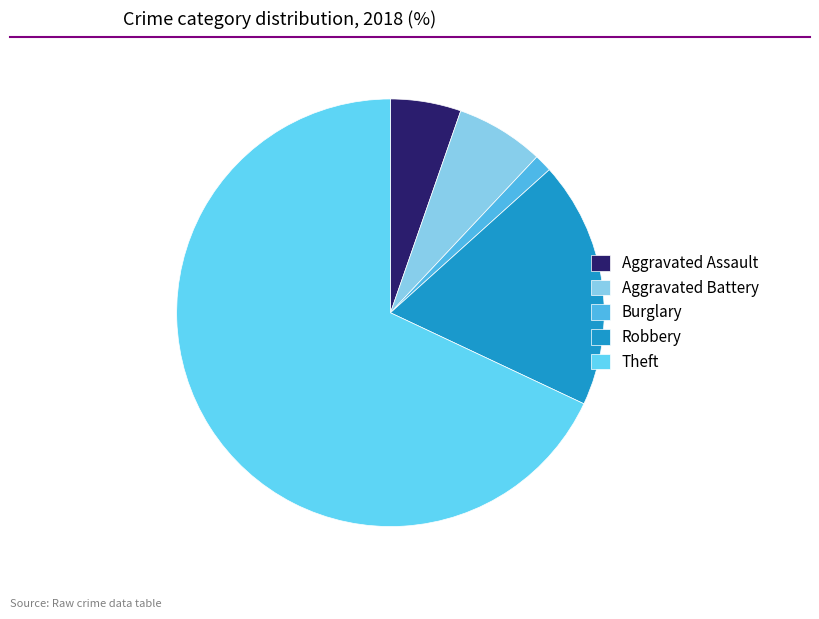

Rank the categories by value from lowest to highest.

Burglary, Aggravated Assault, Aggravated Battery, Robbery, Theft